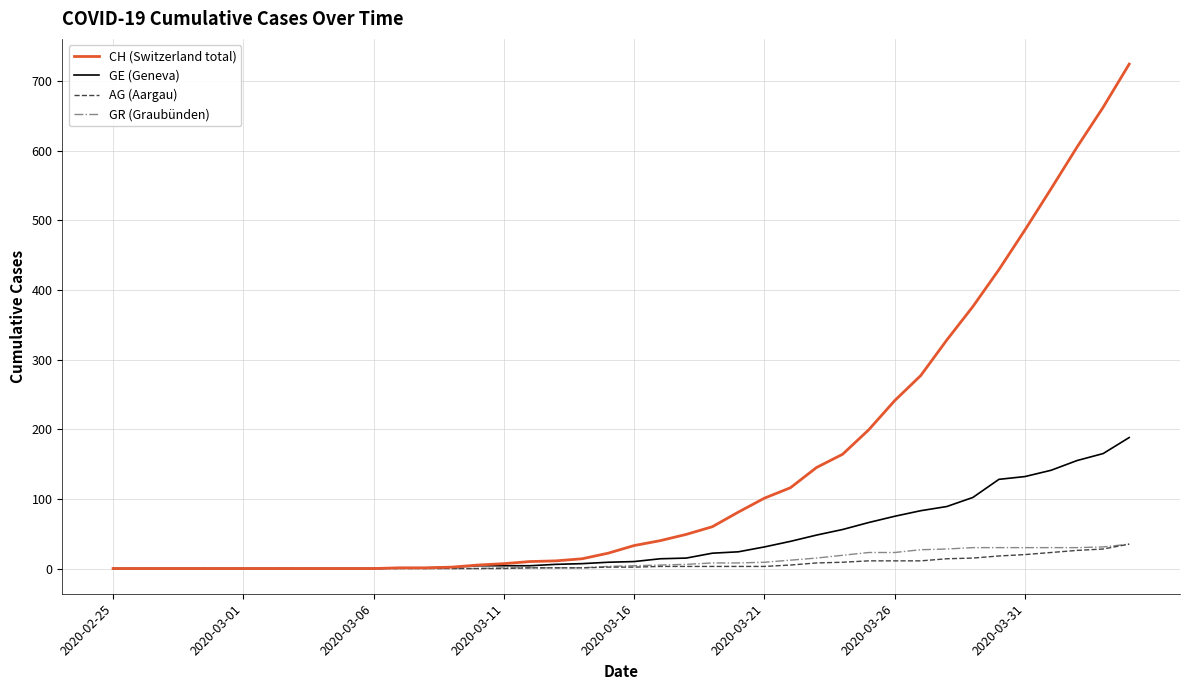

What are all the series names shown in the legend?

CH (Switzerland total), GE (Geneva), AG (Aargau), GR (Graubünden)